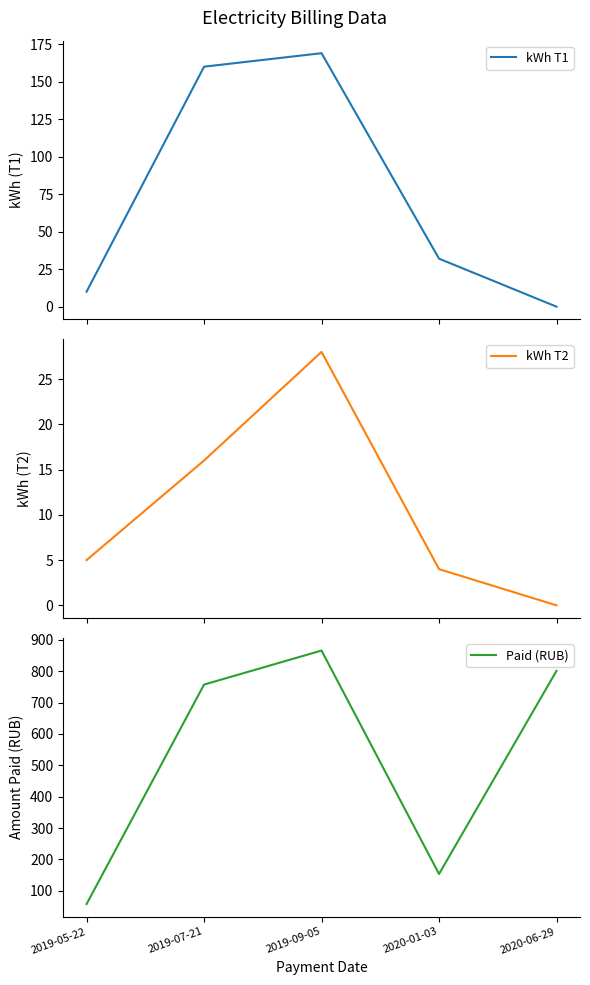

Rank the categories by kWh T1 value from lowest to highest.

2020-06-29, 2019-05-22, 2020-01-03, 2019-07-21, 2019-09-05